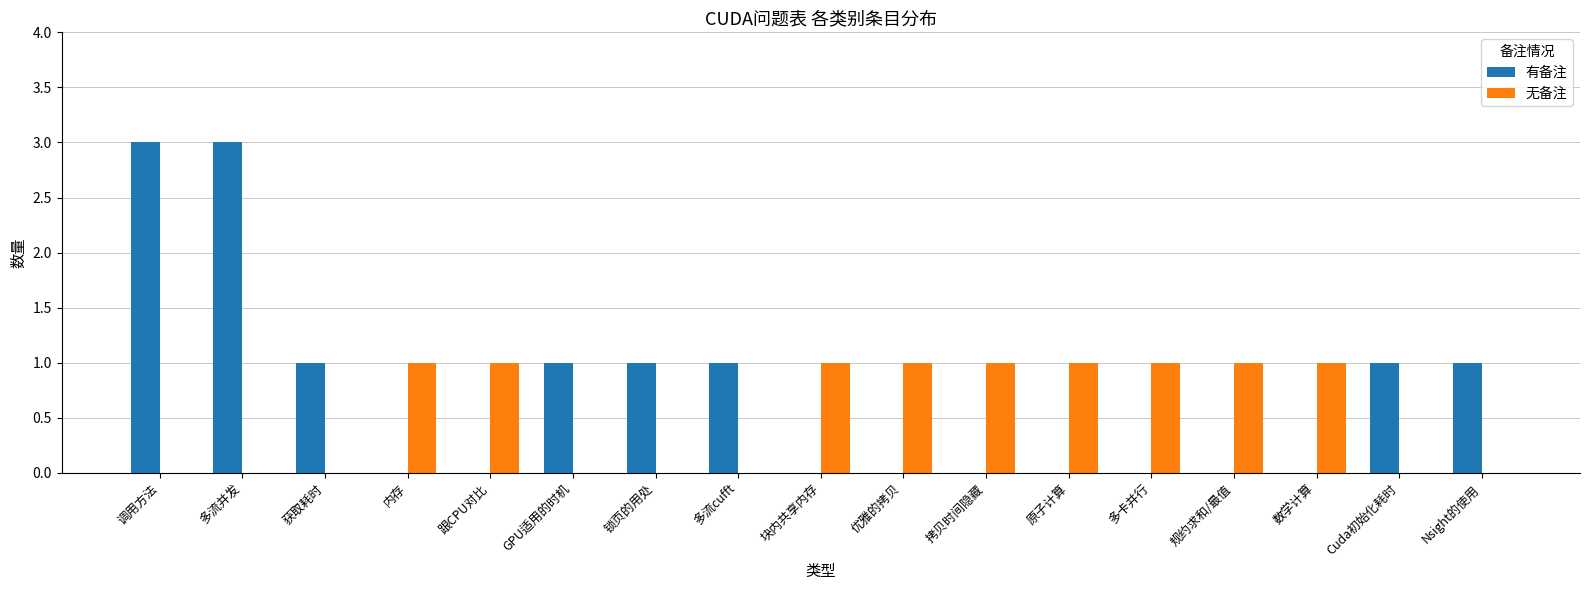

What is the sum of all 无备注 values?

9